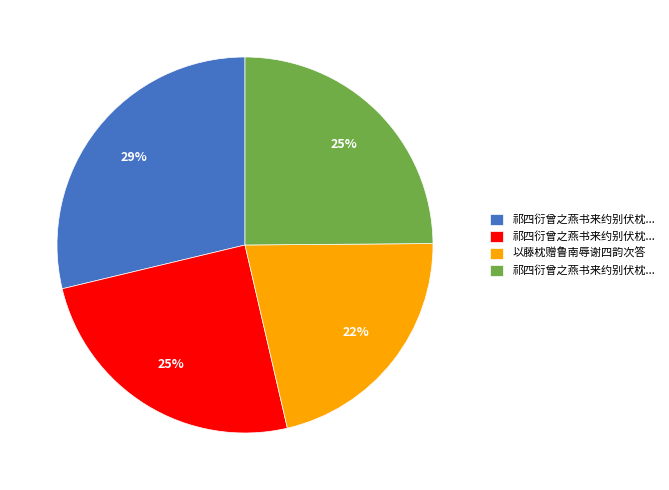

Is there a majority slice in this chart?

No